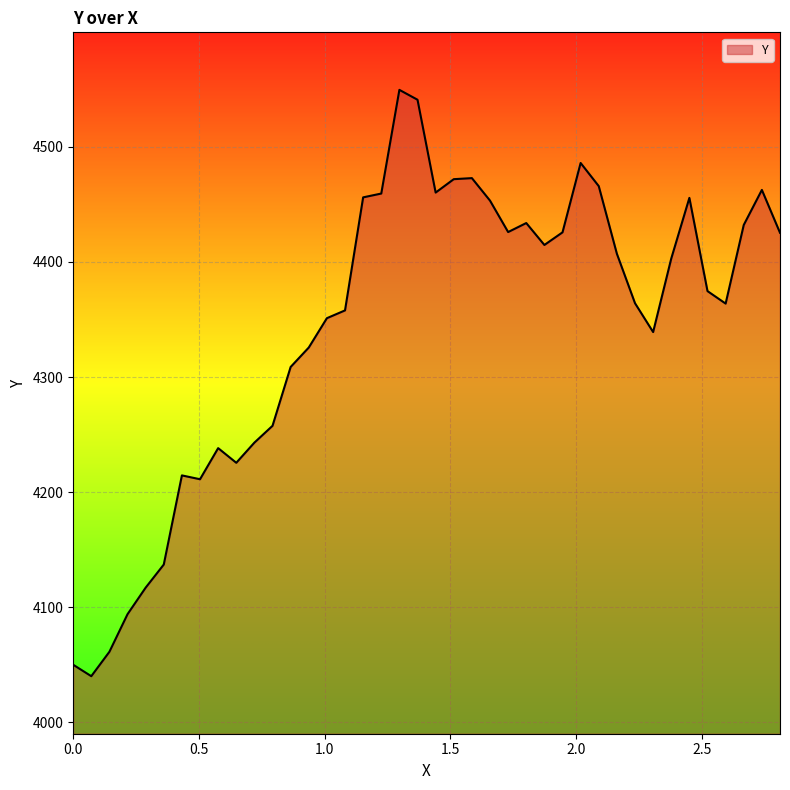

What is the greatest value displayed?

4549.6